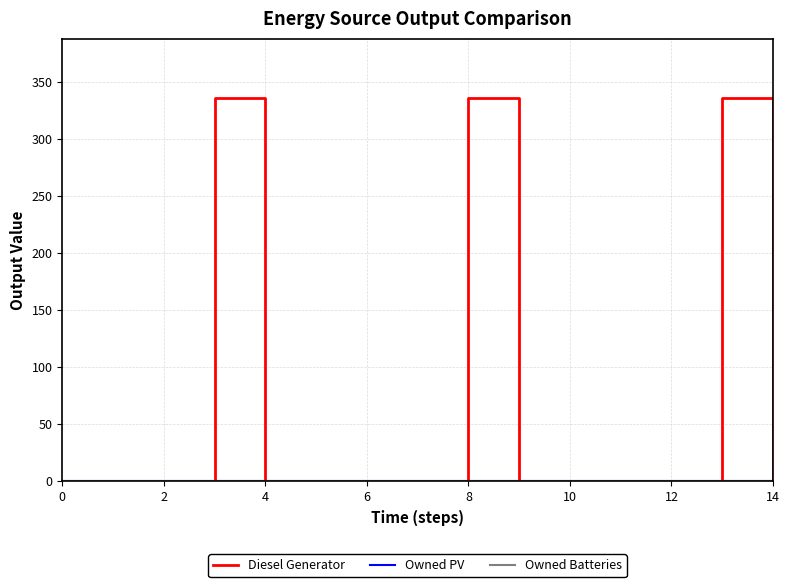

At which category is the sum across all series the highest?

4